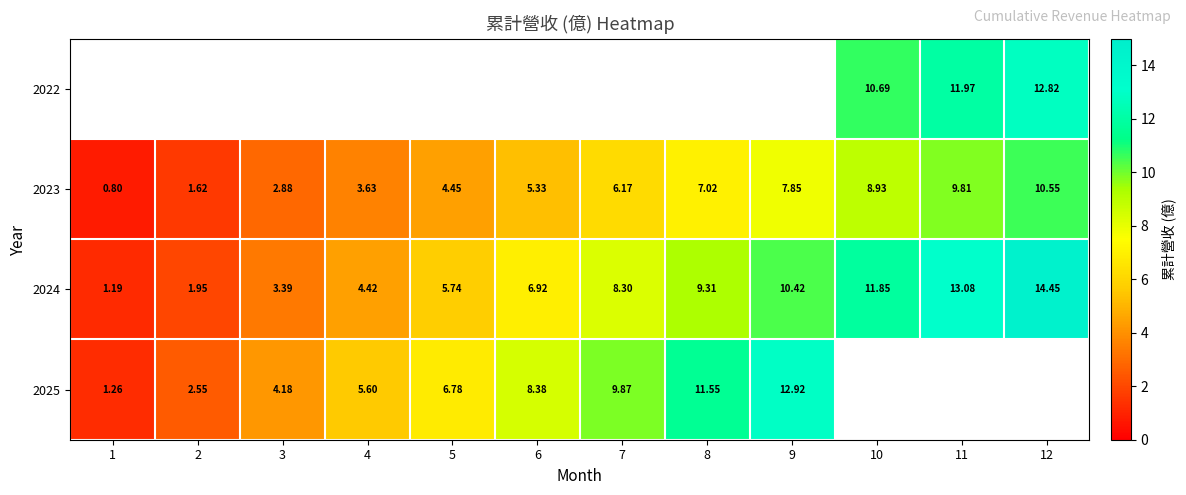

Which series changed the most between 6 and 11?

2024